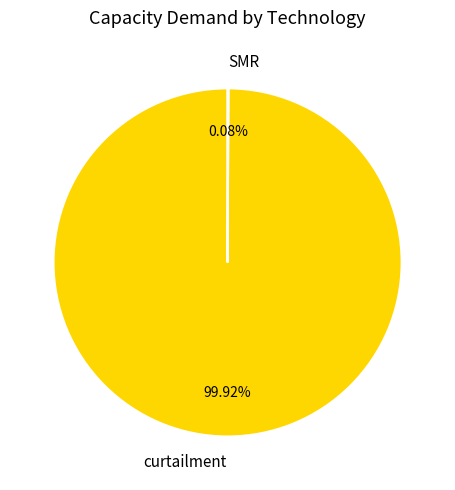

Which slice represents more than half of the pie?

curtailment